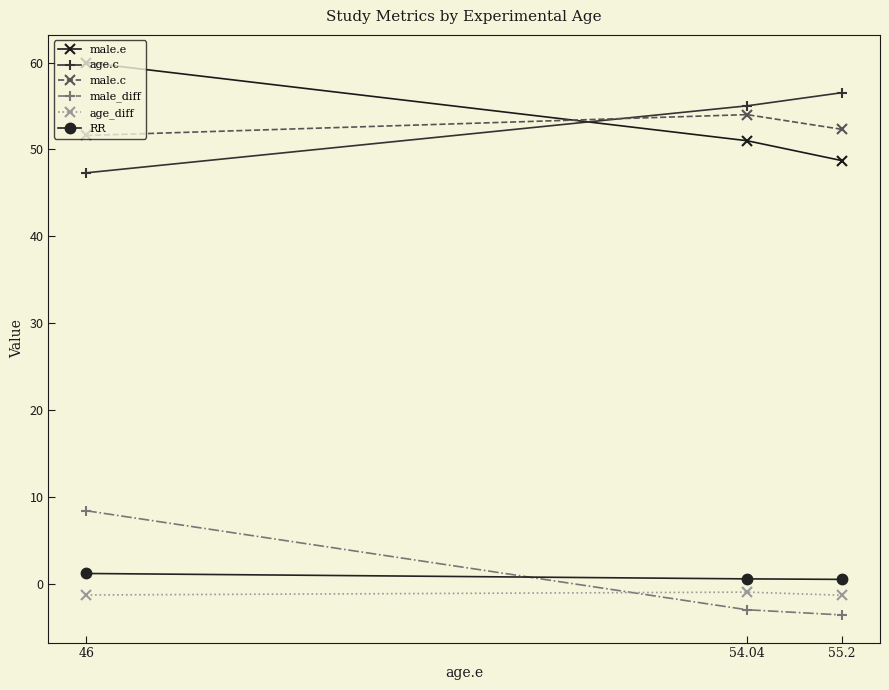

What is the value of the age.c point at the 1st from the left?

47.3